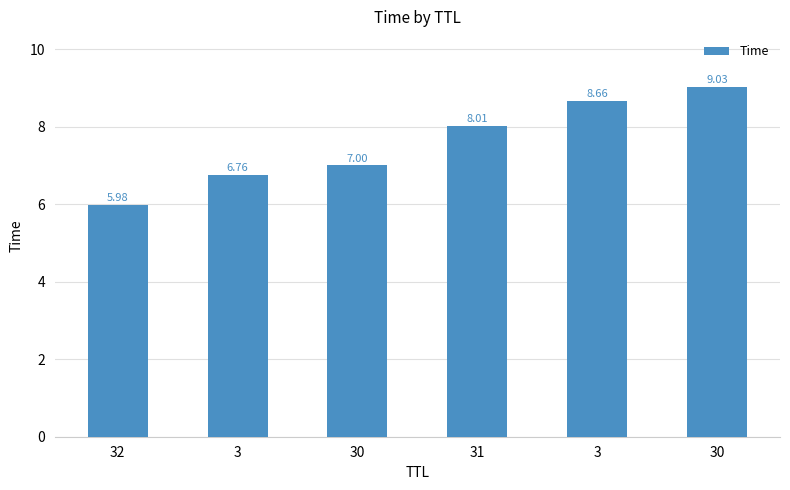

What is the value of the 2nd bar from the left?

6.8